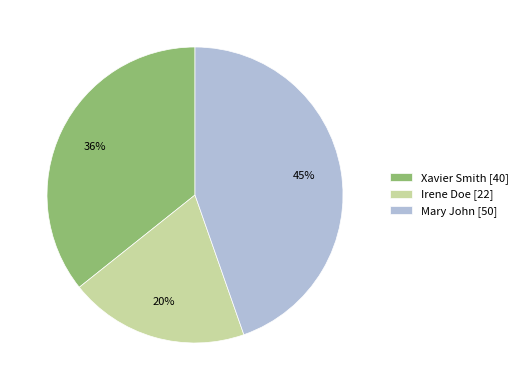

To the nearest percent, what percentage of the pie is Mary John?

45%